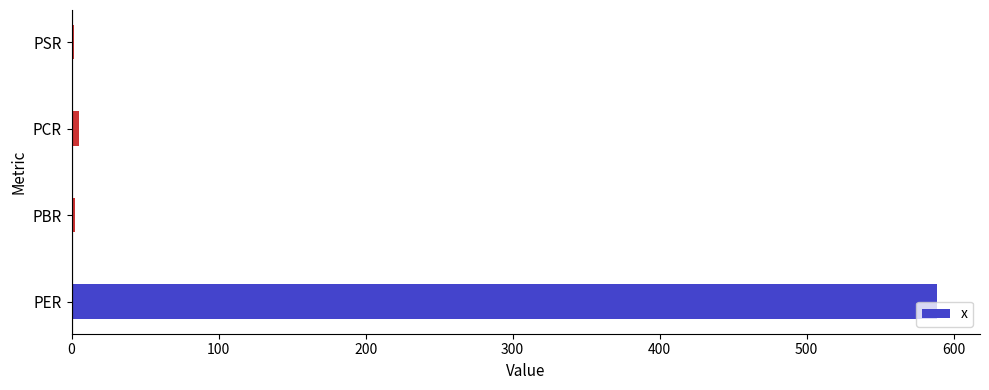

Read the value at PER.

588.5